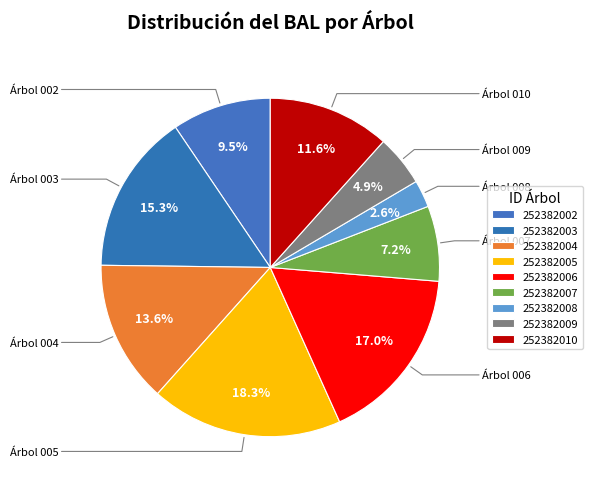

Which has a higher value, 252382010 or 252382005?

252382005